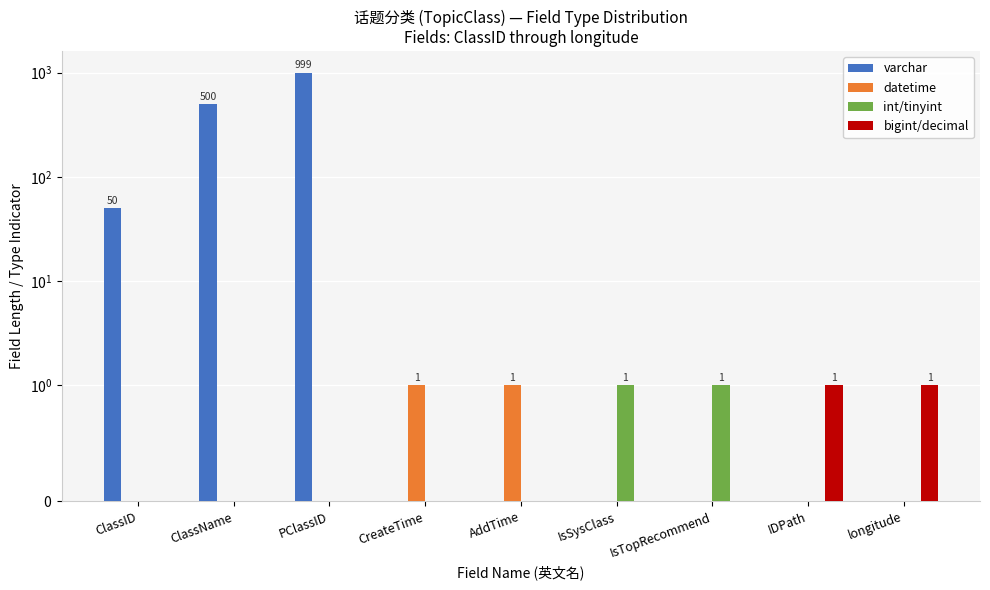

True or false: datetime has a value of 0 at longitude.

False